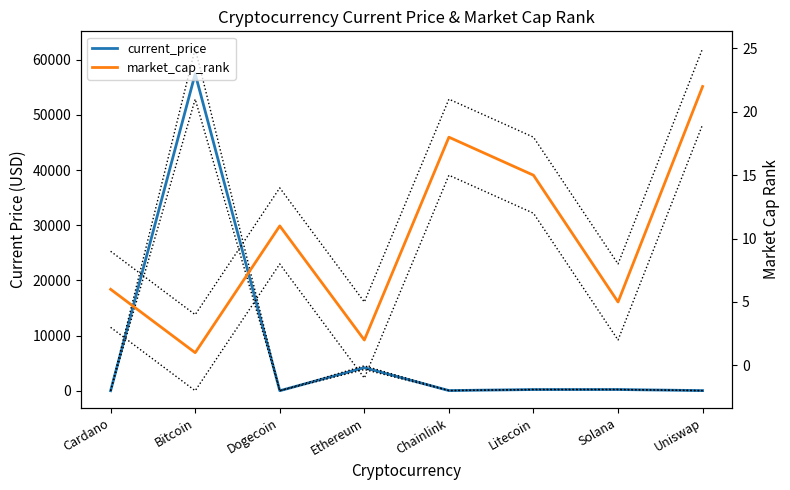

After their last crossing, which series has the higher values: market_cap_rank or current_price?

market_cap_rank